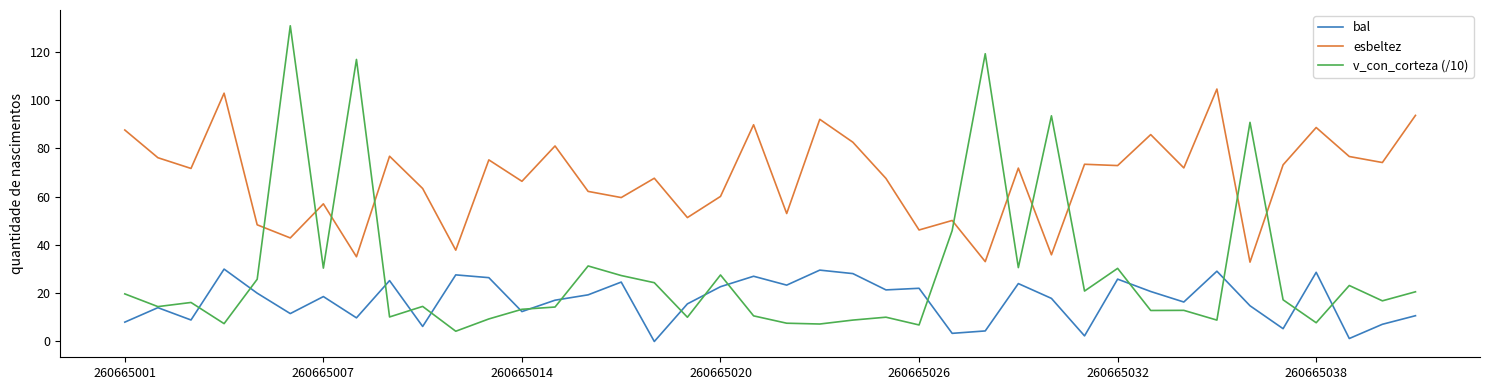

True or false: bal and esbeltez cross at least once.

False